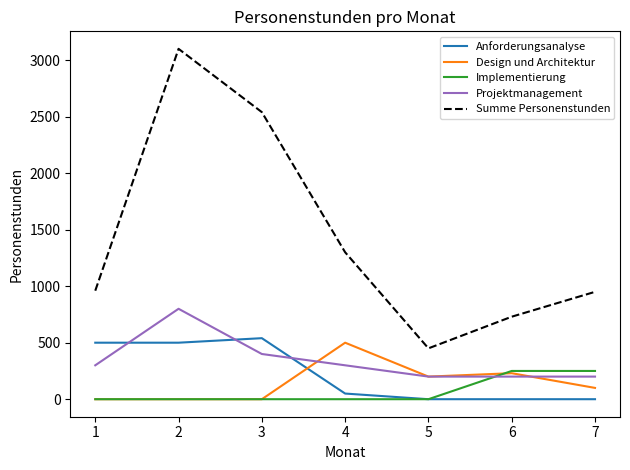

Is this an area chart (filled region under the line)?

No